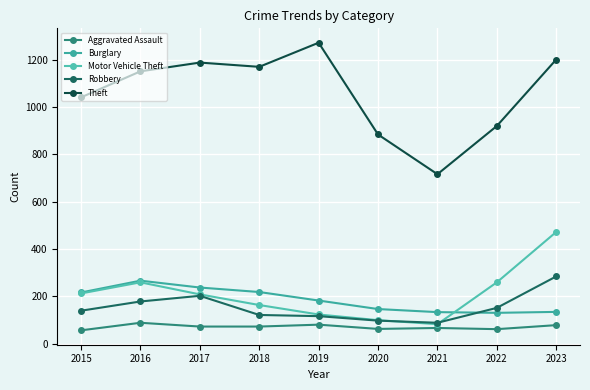

Is the value of Aggravated Assault at 2015 greater than the value of Robbery at 2022?

No